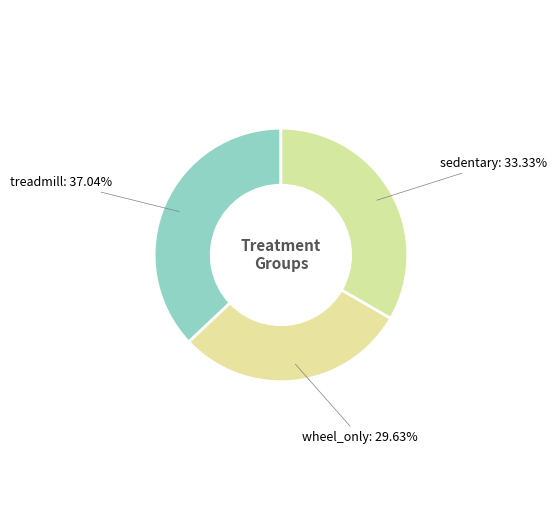

What is the smallest slice in the pie chart?

wheel_only